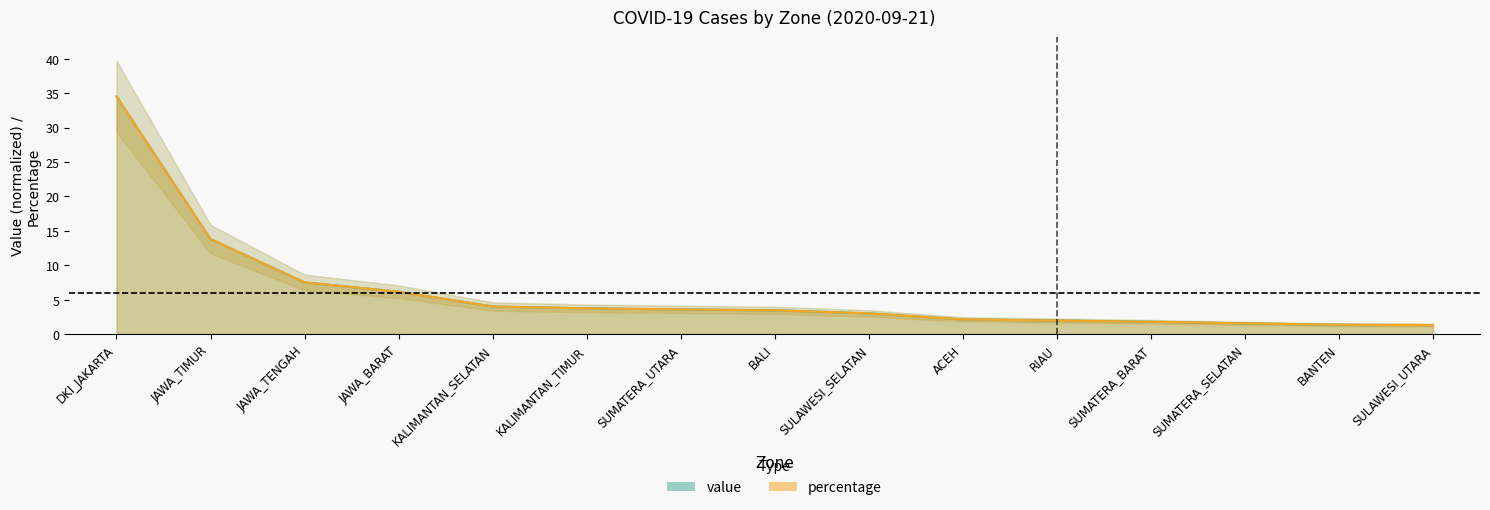

Reading right to left, transcribe all the data shown in this chart.

value: 1.3	1.4	1.6	1.8	2.0	2.1	3.0	3.5	3.6	3.7	4.0	6.2	7.5	13.8	34.5
percentage: 1.3	1.4	1.6	1.8	2.0	2.1	3.0	3.5	3.6	3.7	4.0	6.2	7.5	13.8	34.5